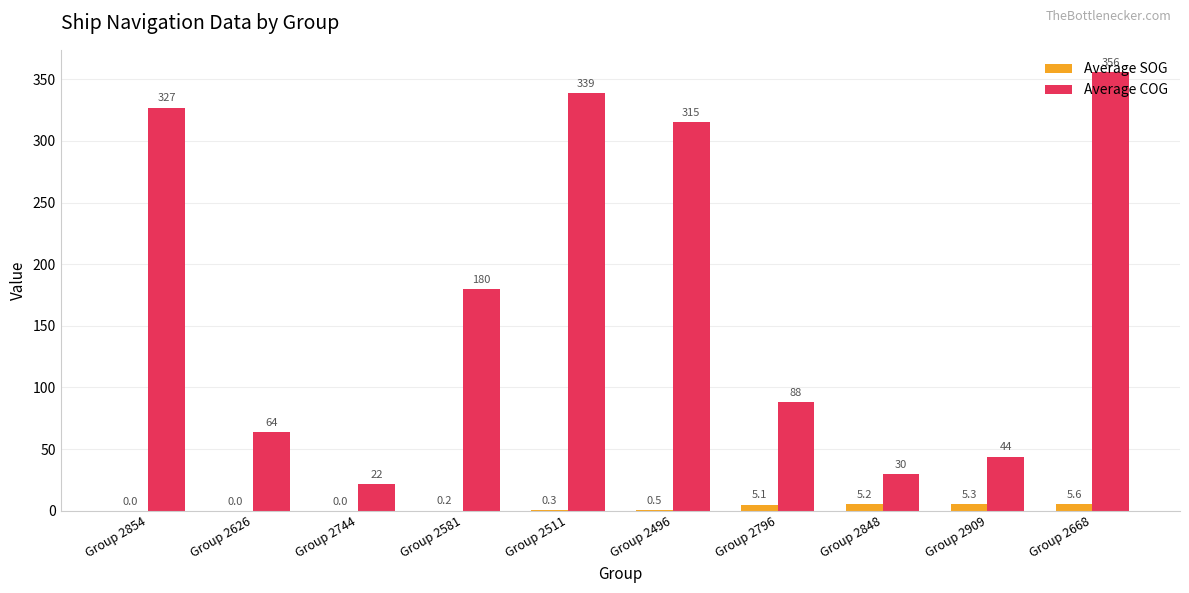

At which category is the sum across all series the highest?

Group 2668